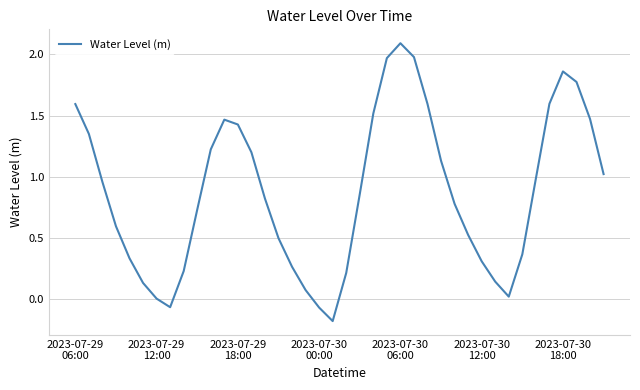

What is the difference between the maximum and minimum values?

2.3